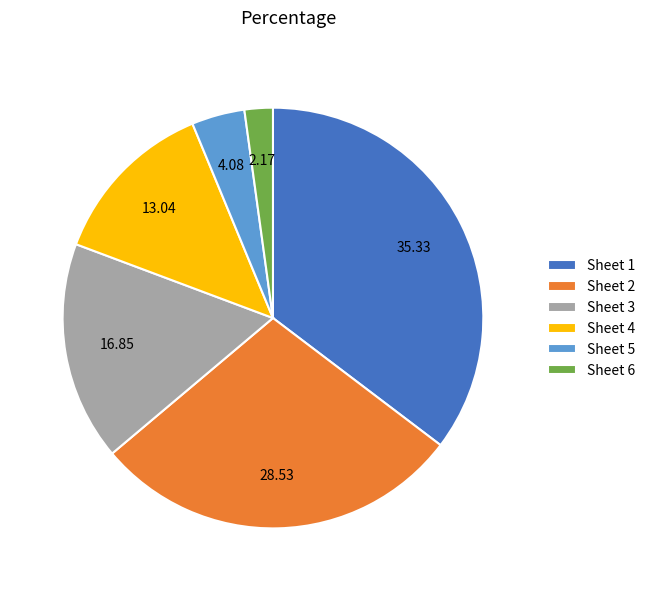

Is there any slice that represents more than half of the pie?

No